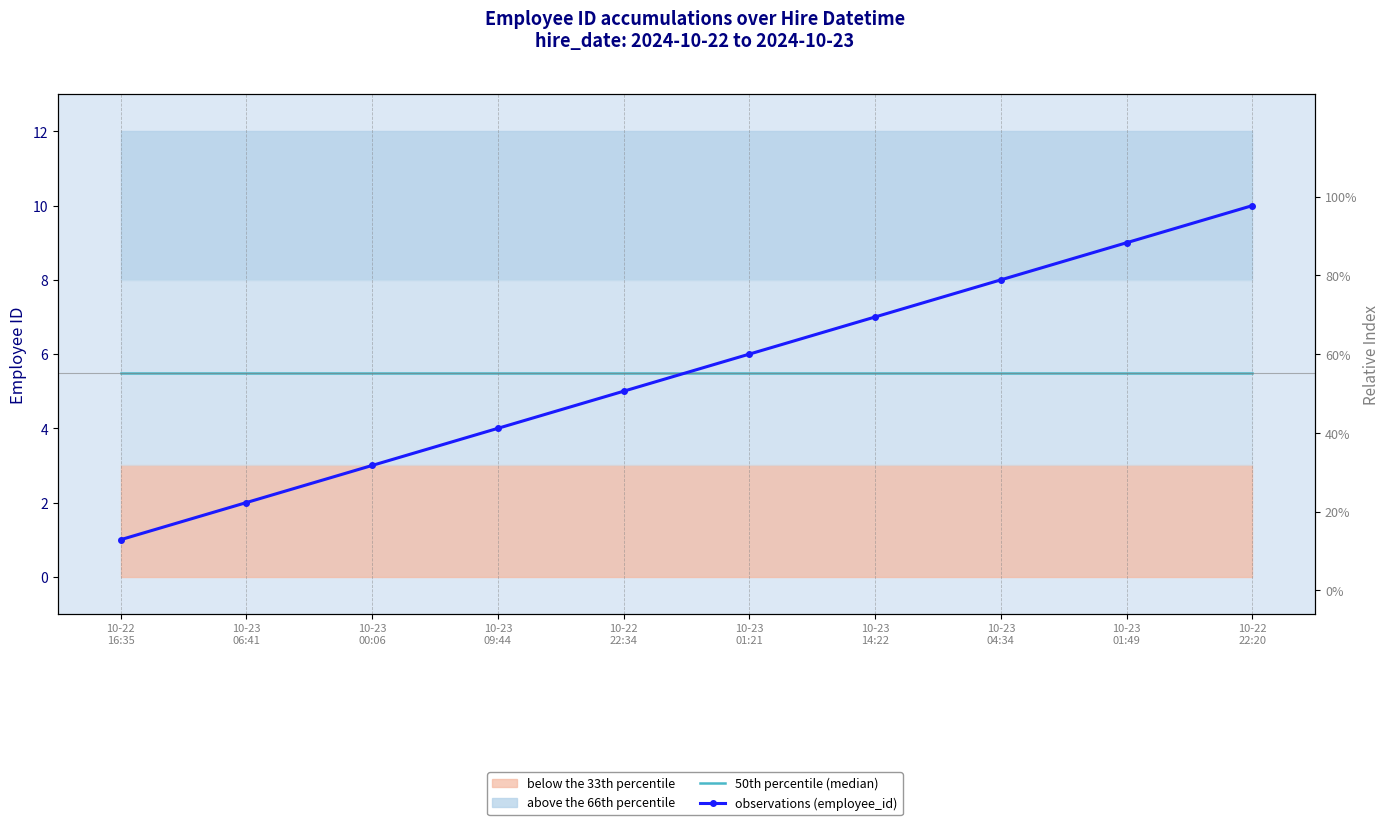

The value of observations (employee_id) at 10-23
01:49 is 9.0. True or false?

True